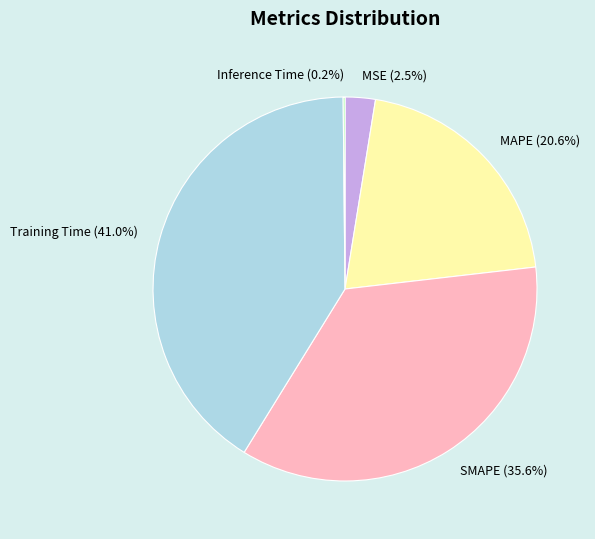

Does Training Time represent more than half of the total?

No